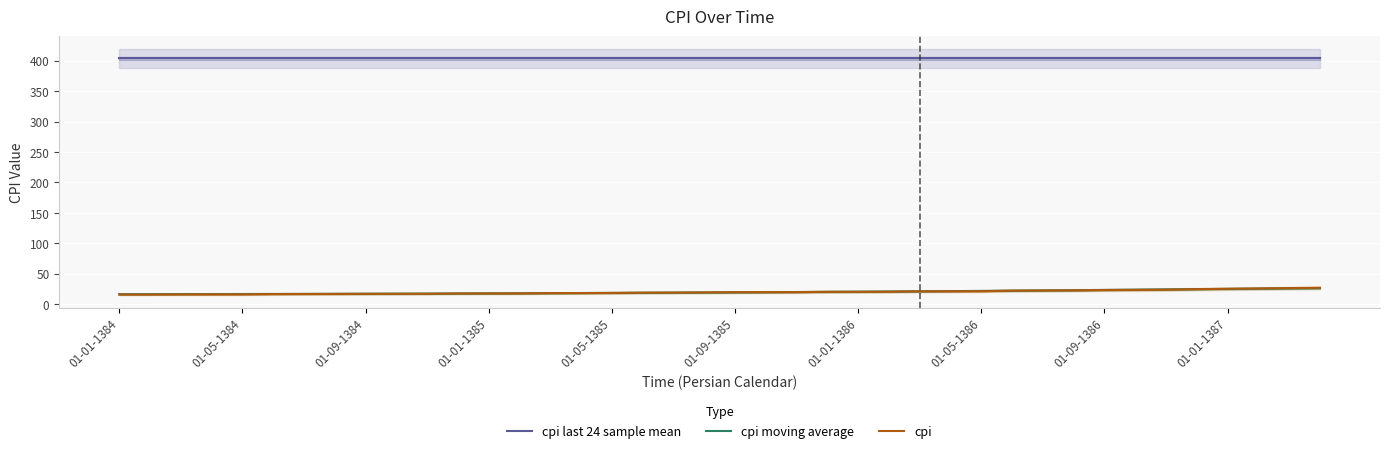

Is it true that cpi equals 37.1 at 01-09-1386?

False